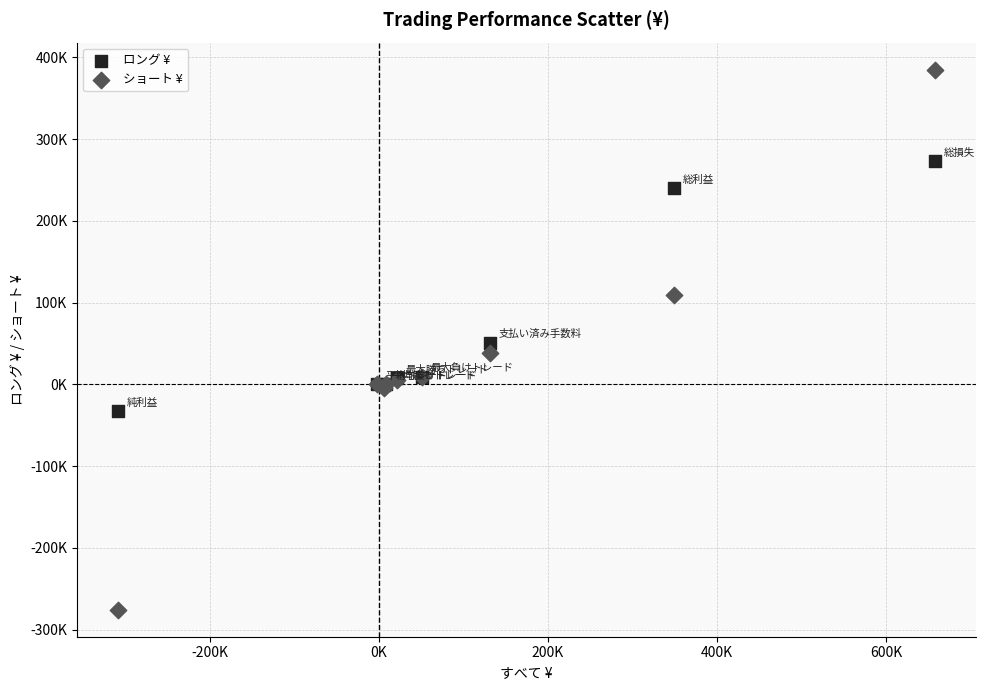

Which series reaches the maximum Y coordinate?

ショート ¥